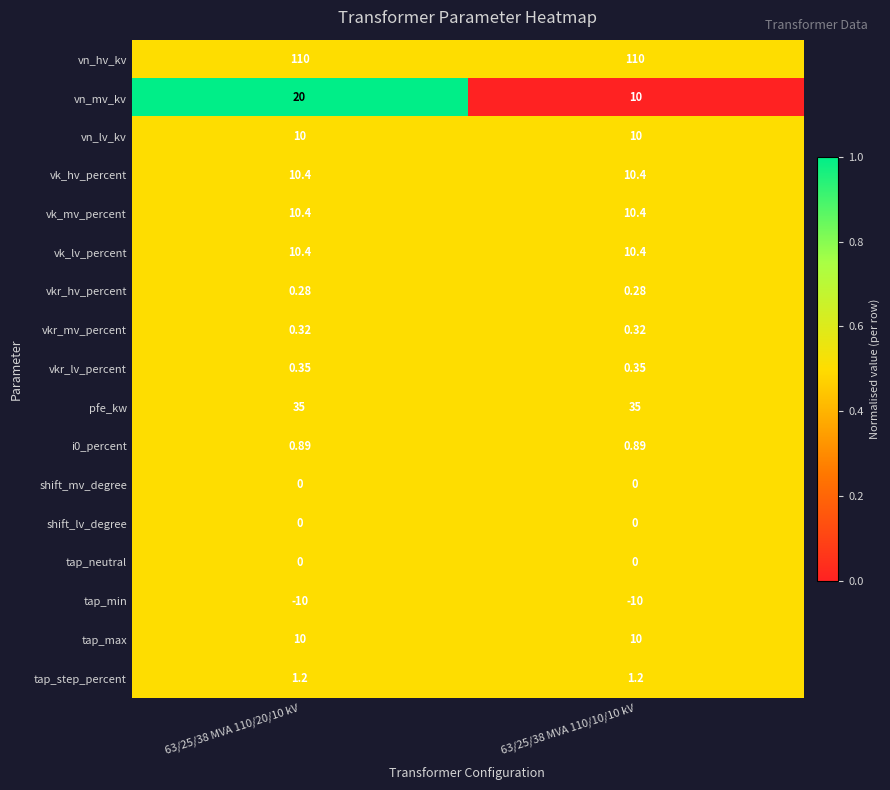

Which series has the widest spread of values?

vn_mv_kv